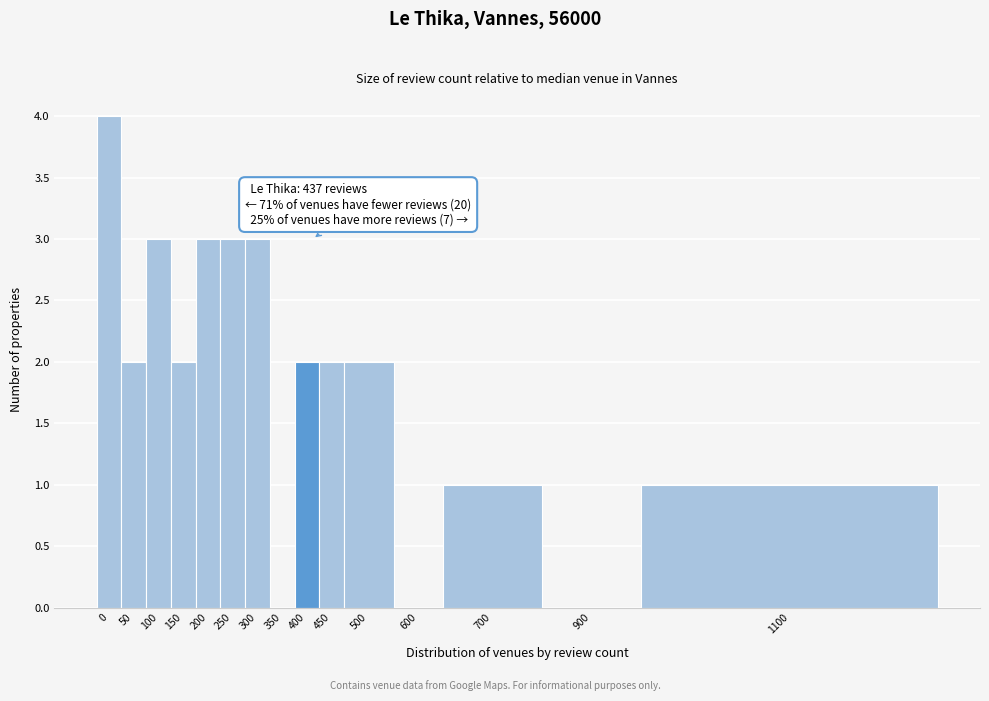

Reading right to left, transcribe all the data shown in this chart.

1100=1	900=0	700=1	600=0	500=2	450=2	400=2	350=0	300=3	250=3	200=3	150=2	100=3	50=2	0=4